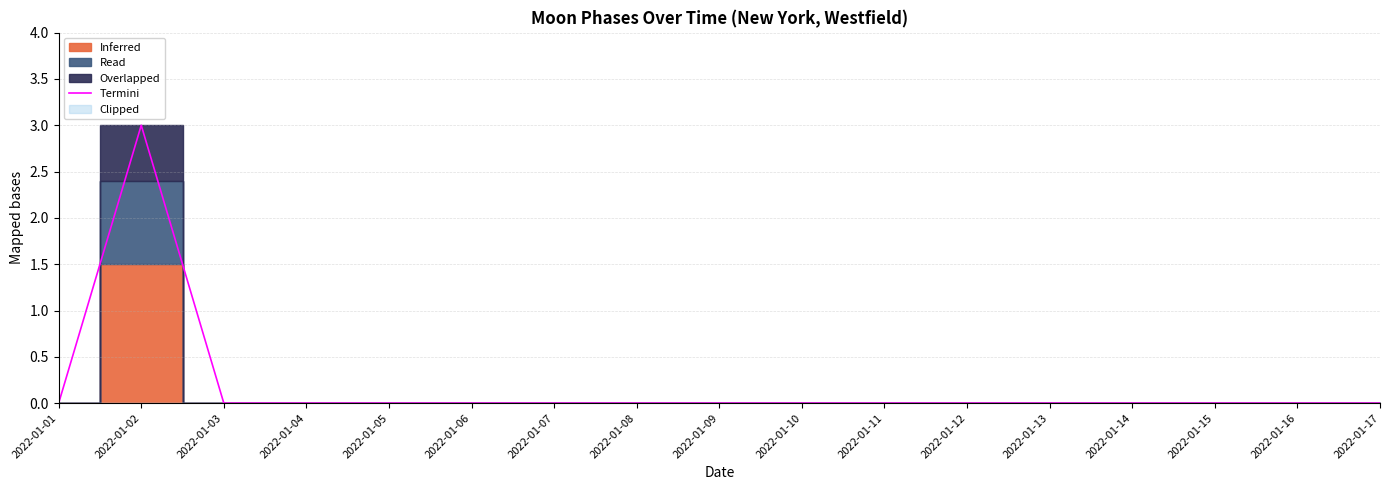

At which category does the chart reach its peak across all series?

2022-01-02